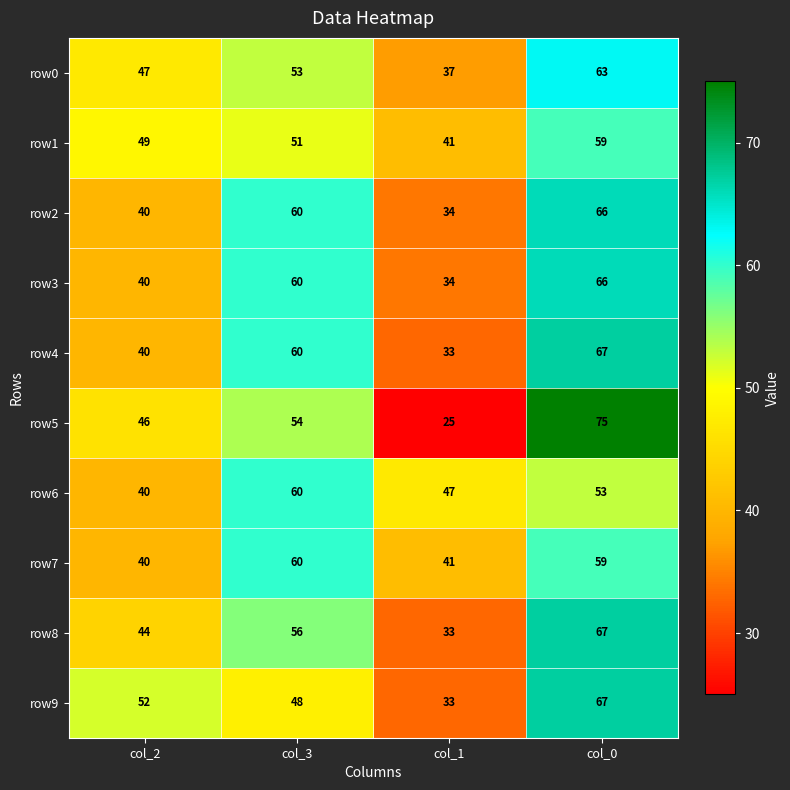

How many data points does each series have?

4